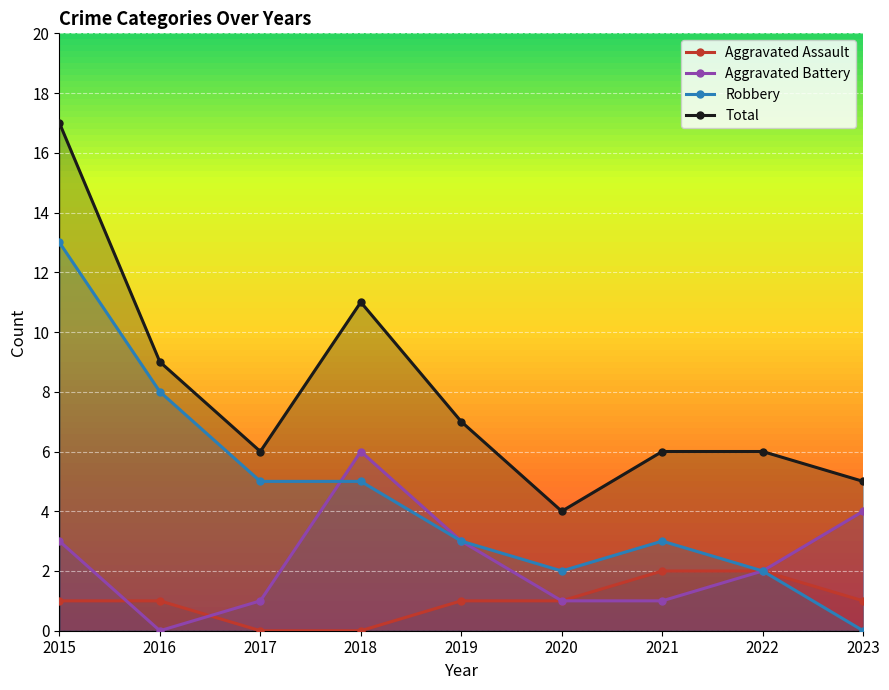

How many values in the Aggravated Assault series are below 1?

2